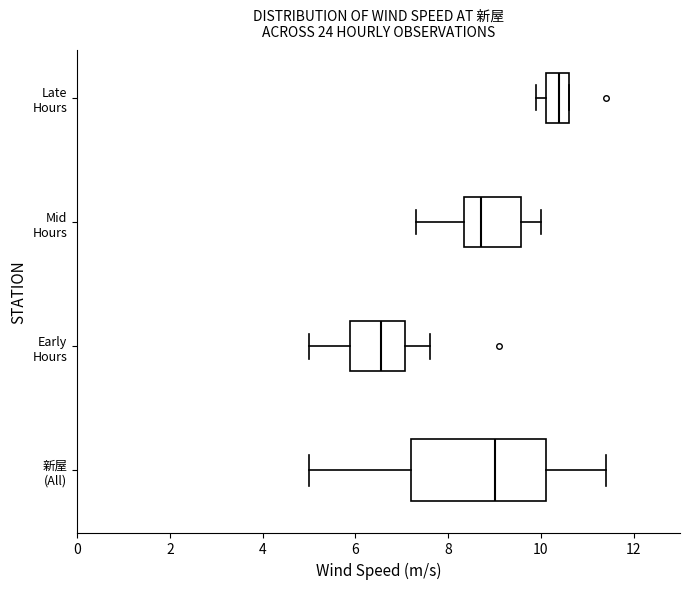

Which box is the widest, from its left edge to its right edge?

新屋 (All)